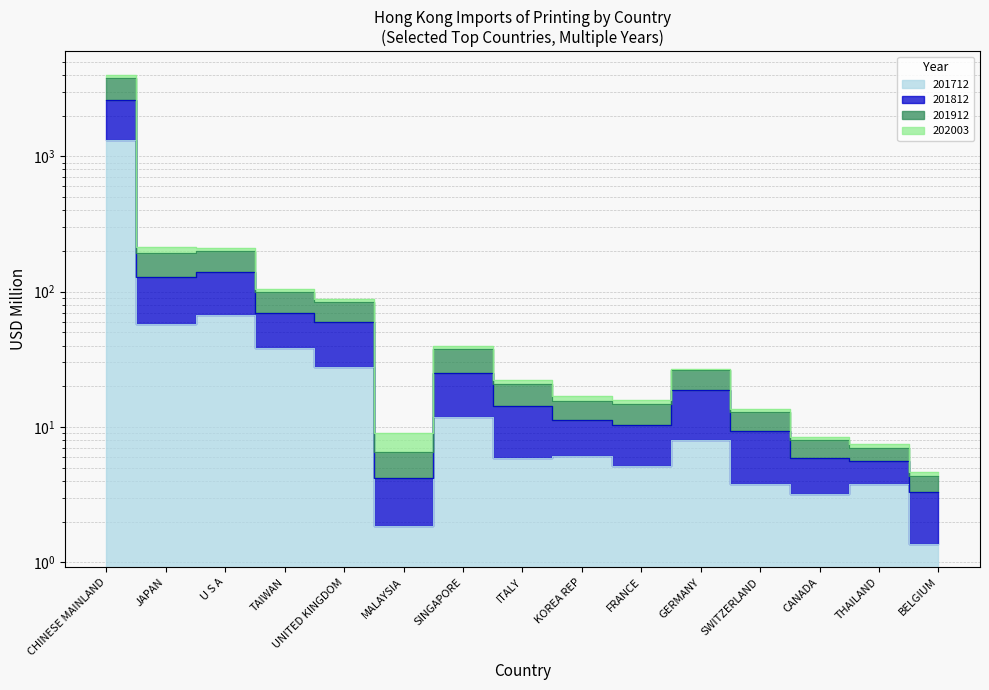

Which category has the lowest value across all series?

BELGIUM